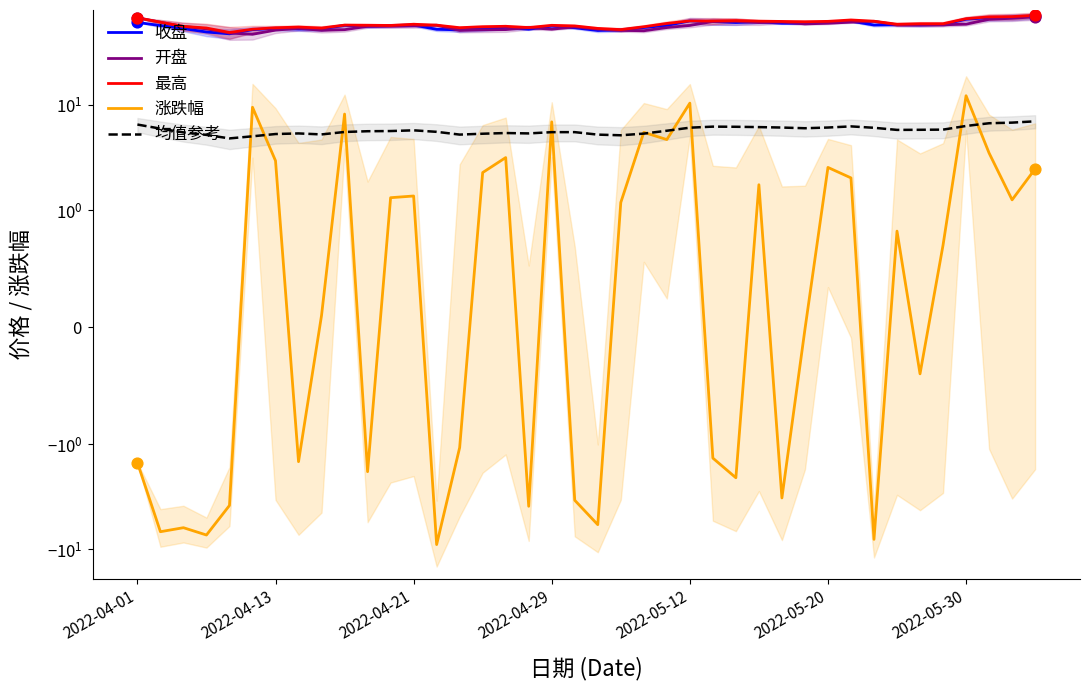

Which series has the largest total across all categories?

最高